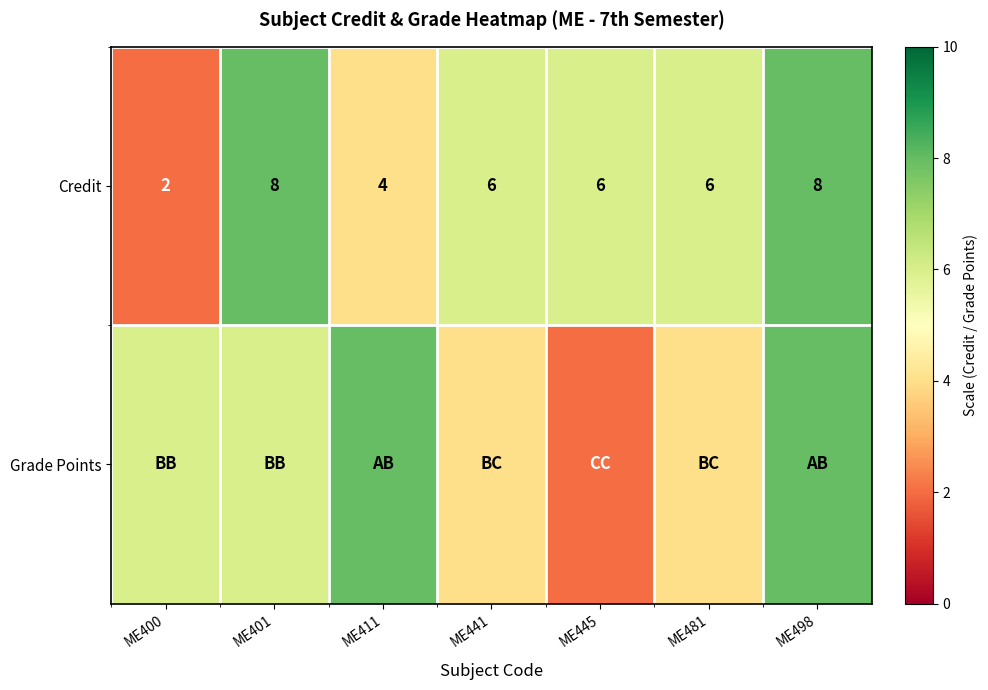

How many Credit values are between 4 and 8?

6